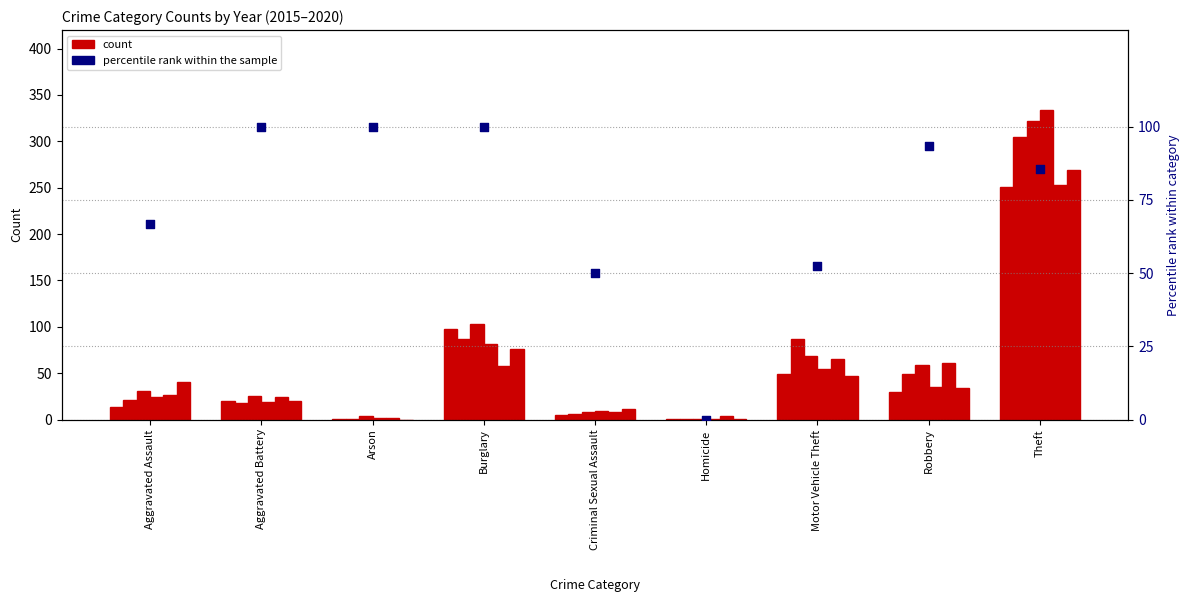

Which has a higher value, Theft or Criminal Sexual Assault?

Theft